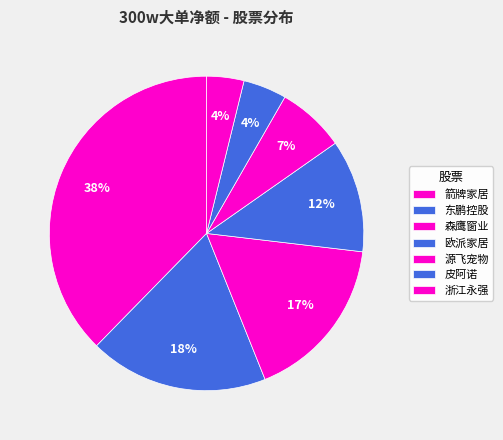

How many segments does this pie chart have?

7